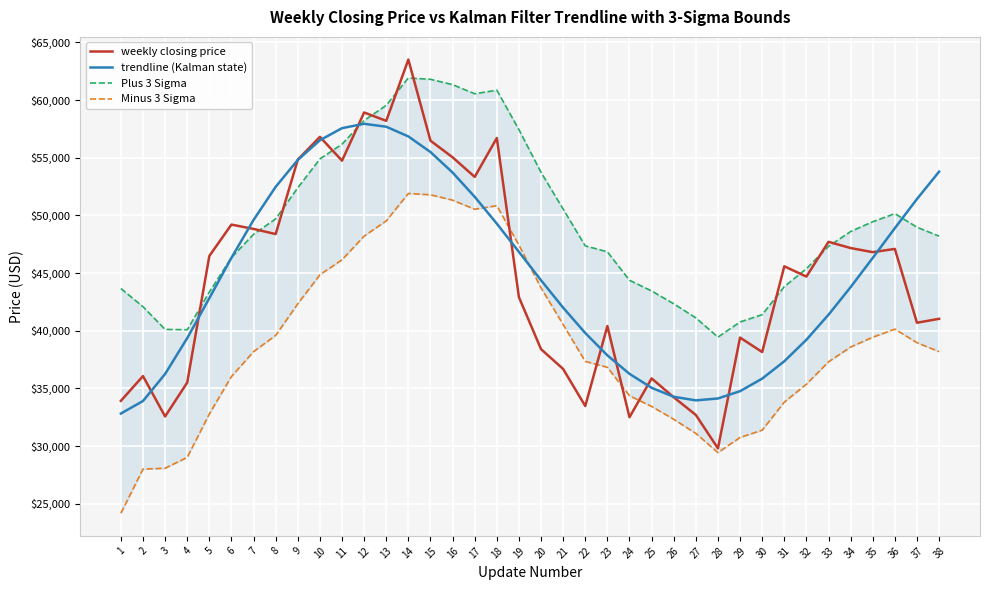

Does the chart display data point markers on the line(s)?

No